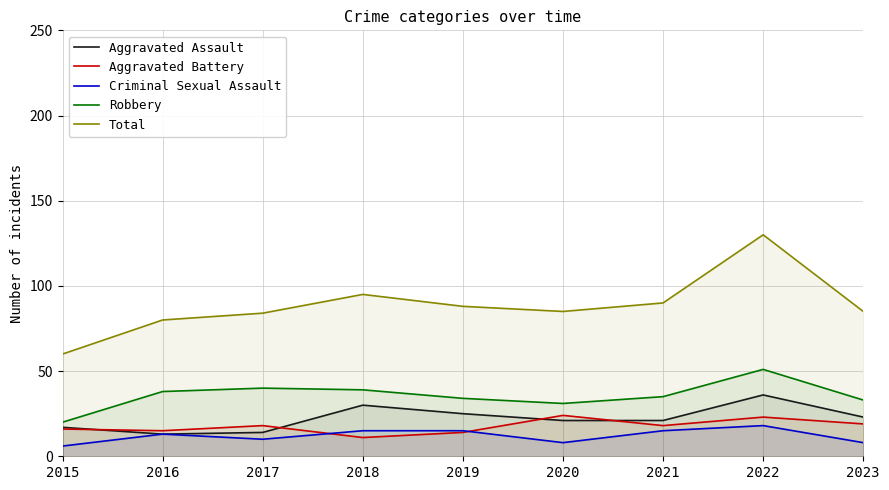

In Aggravated Battery, how many points are higher than both neighbors (excluding endpoints)?

3